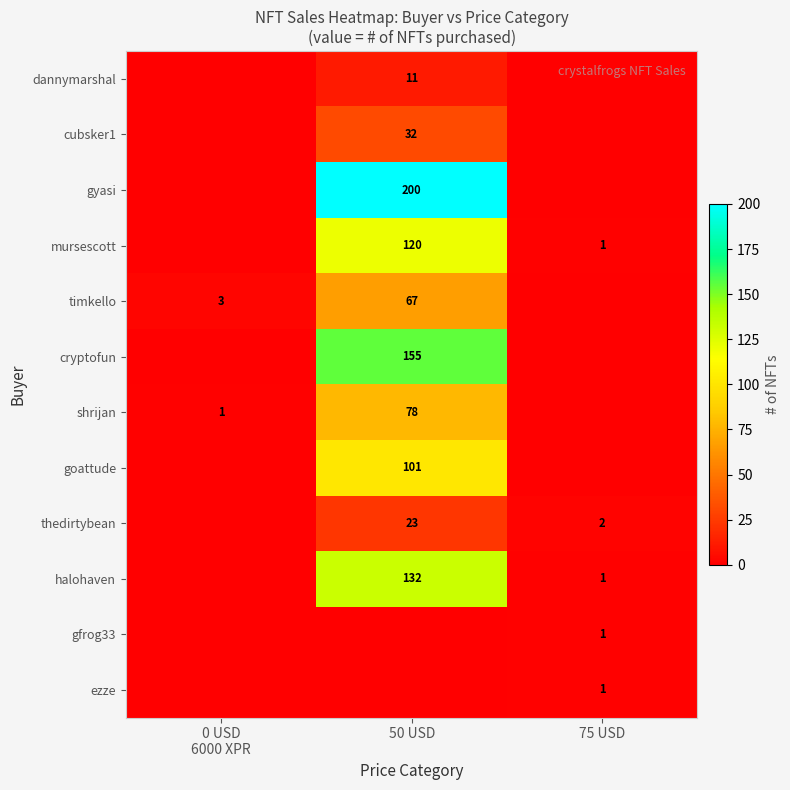

What is the difference between the highest and lowest values at 0 USD
6000 XPR?

3